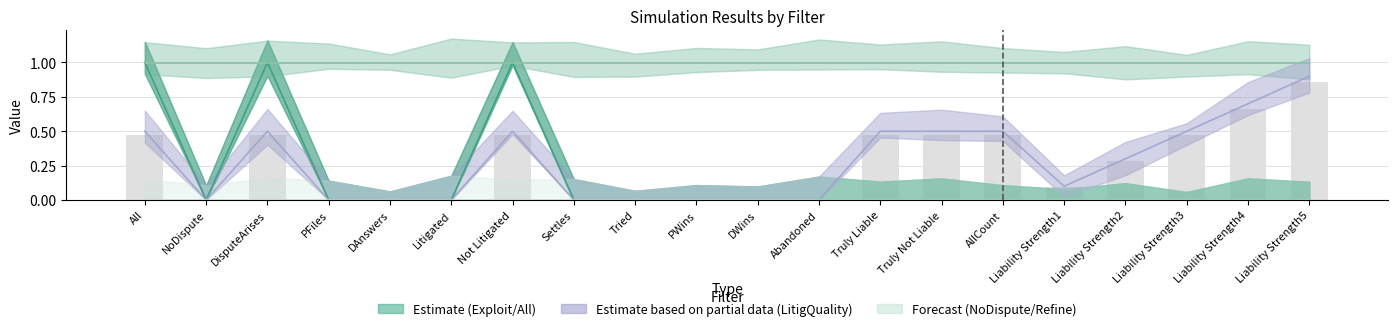

At which label is LitigQuality closest to 0?

NoDispute